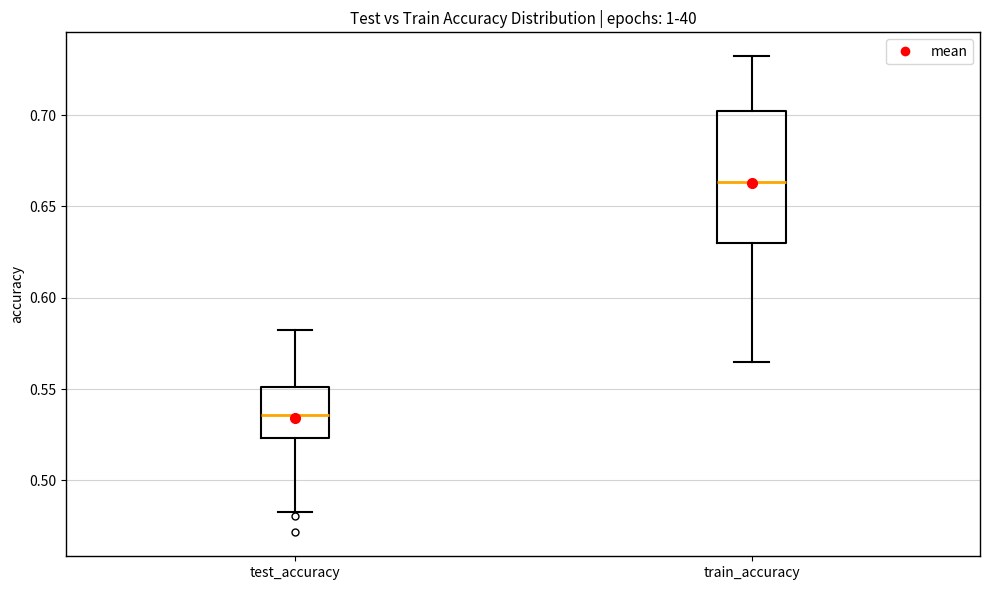

Where does the upper whisker of the box for train_accuracy end on the y-axis? The values are not printed on the chart, so give them approximately, as read against the axis.

0.730